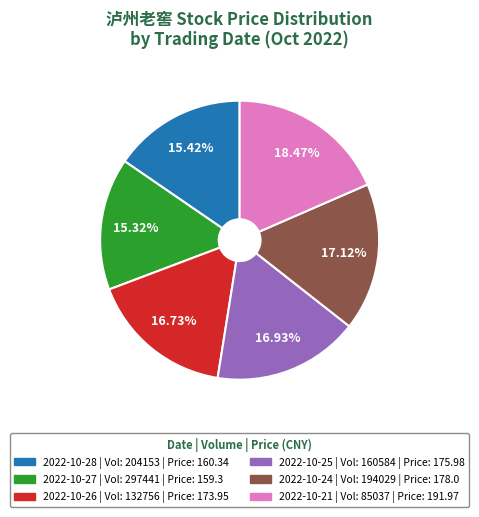

Count the number of slices in the pie.

6